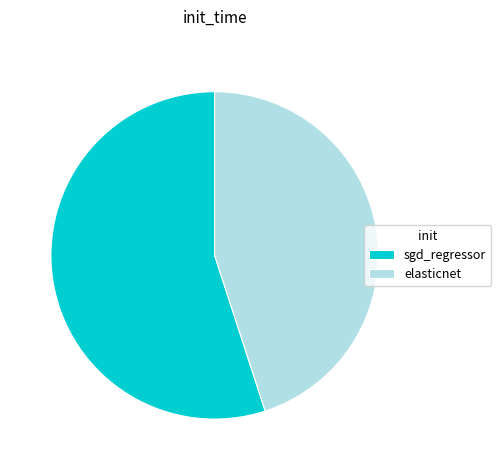

Combined, do elasticnet and sgd_regressor account for over 50%?

Yes